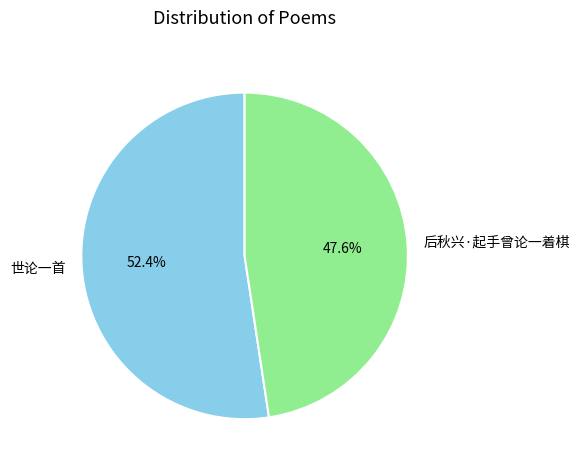

How many segments does this pie chart have?

2